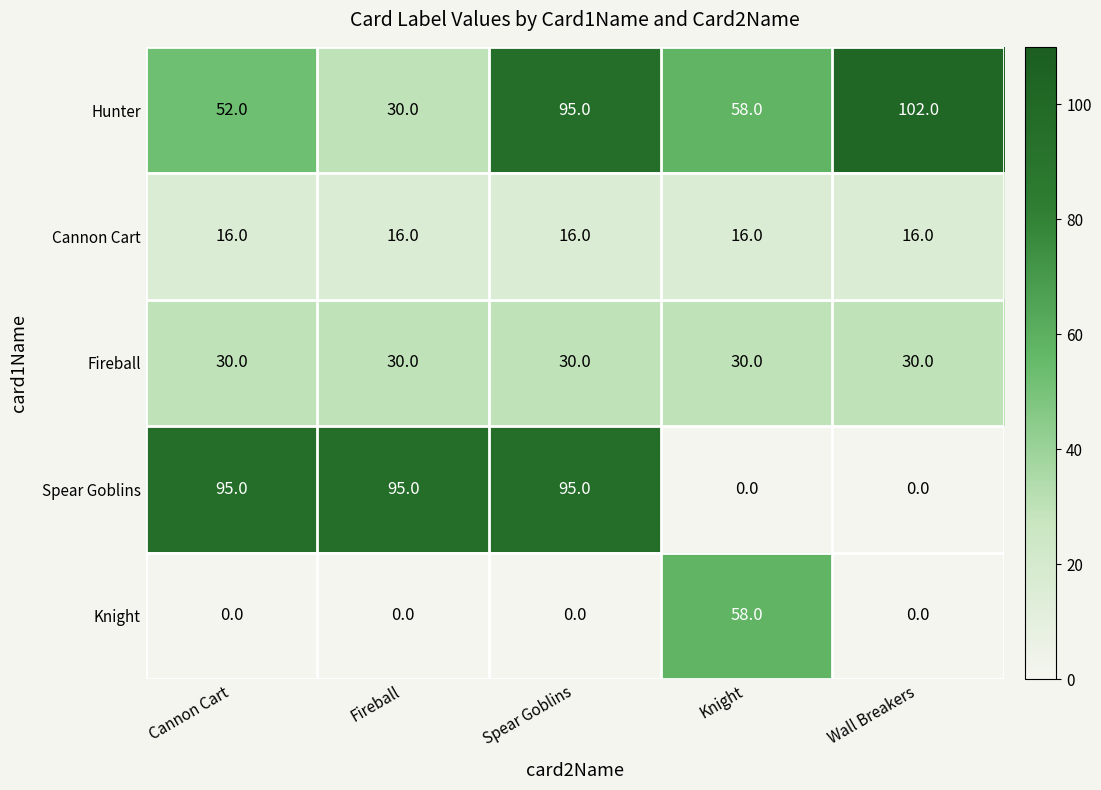

Which series has the largest total across all categories?

Hunter